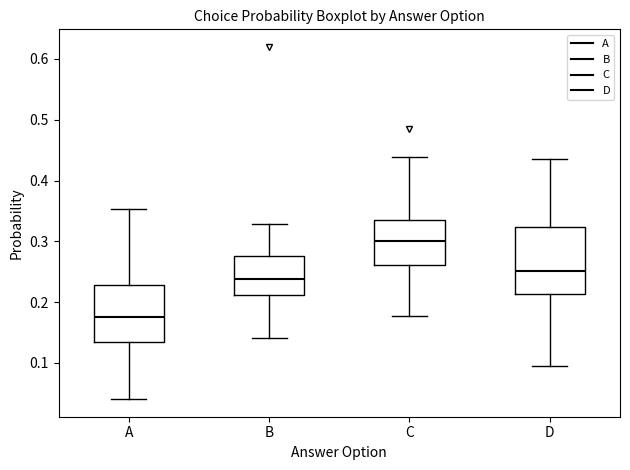

Reading left to right, transcribe this box plot: for each box, give where its median line is, the range the box spans, and where its two whiskers end, as read against the y-axis. The values are not printed on the chart, so give them approximately, as read against the axis.

A: median 0.17, box 0.14 to 0.23, whiskers 0.04 to 0.35
B: median 0.24, box 0.21 to 0.28, whiskers 0.14 to 0.33
C: median 0.30, box 0.26 to 0.33, whiskers 0.18 to 0.44
D: median 0.25, box 0.21 to 0.32, whiskers 0.10 to 0.43